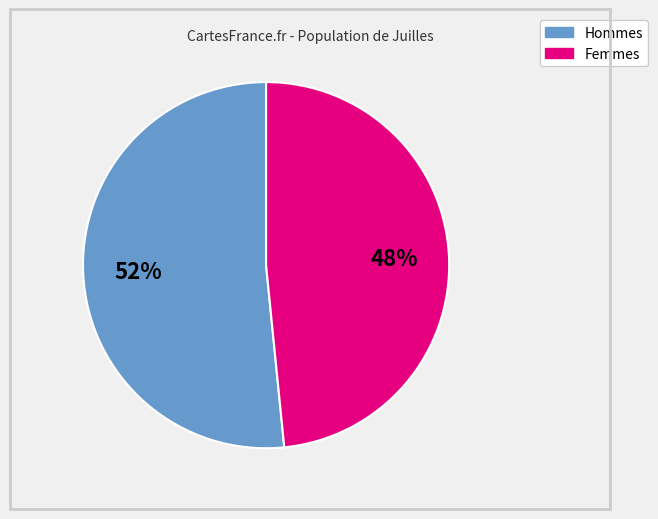

Is there any slice that represents more than half of the pie?

Yes